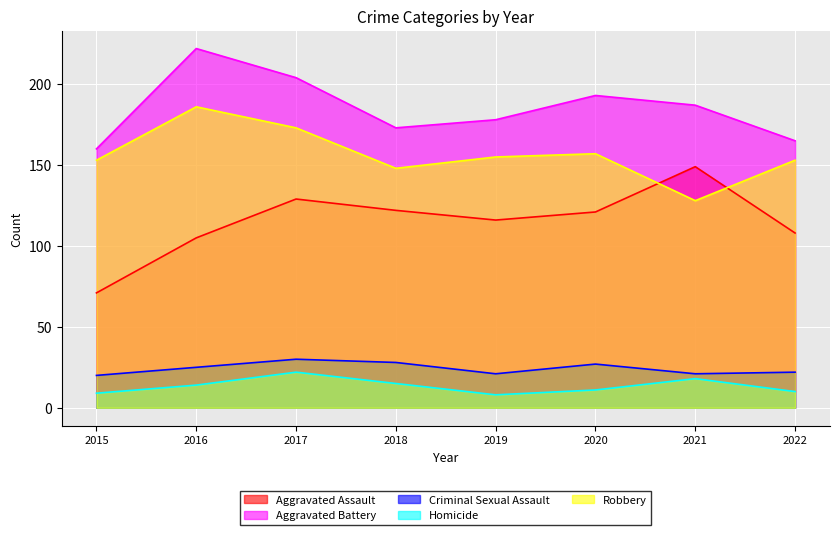

How many data points in Homicide are less than 14?

4